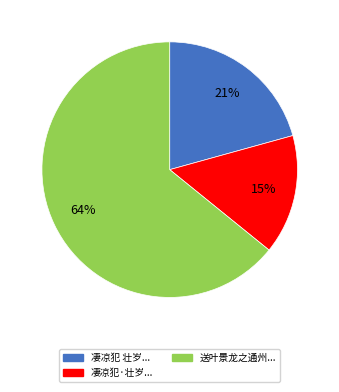

To the nearest percent, what is the difference between the largest and smallest slice percentages?

49%